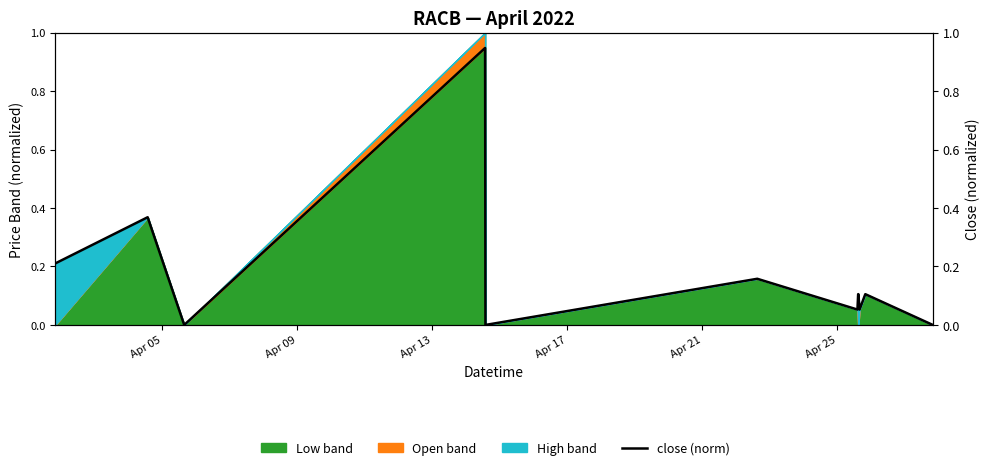

Reading left to right, extract all data points from this chart.

0.2	0.4	0.0	0.9	0.0	0.2	0.1	0.1	0.1	0.1	0.1	0.0